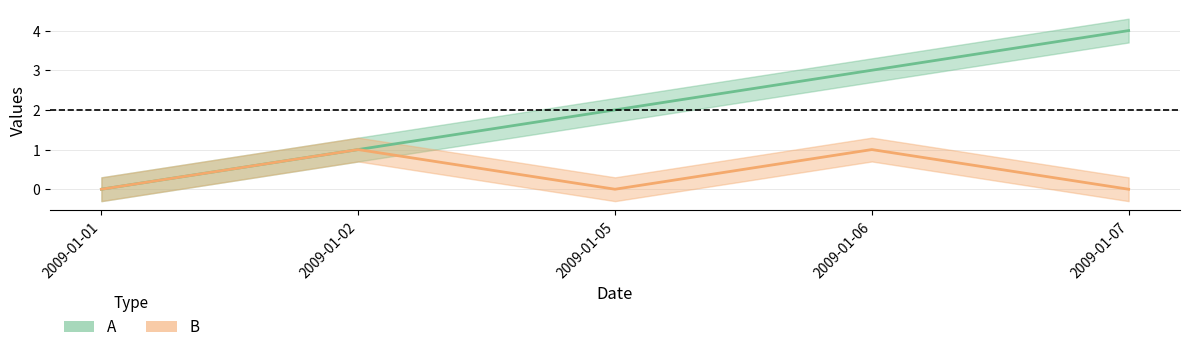

Where is A nearest to the value 2?

2009-01-05